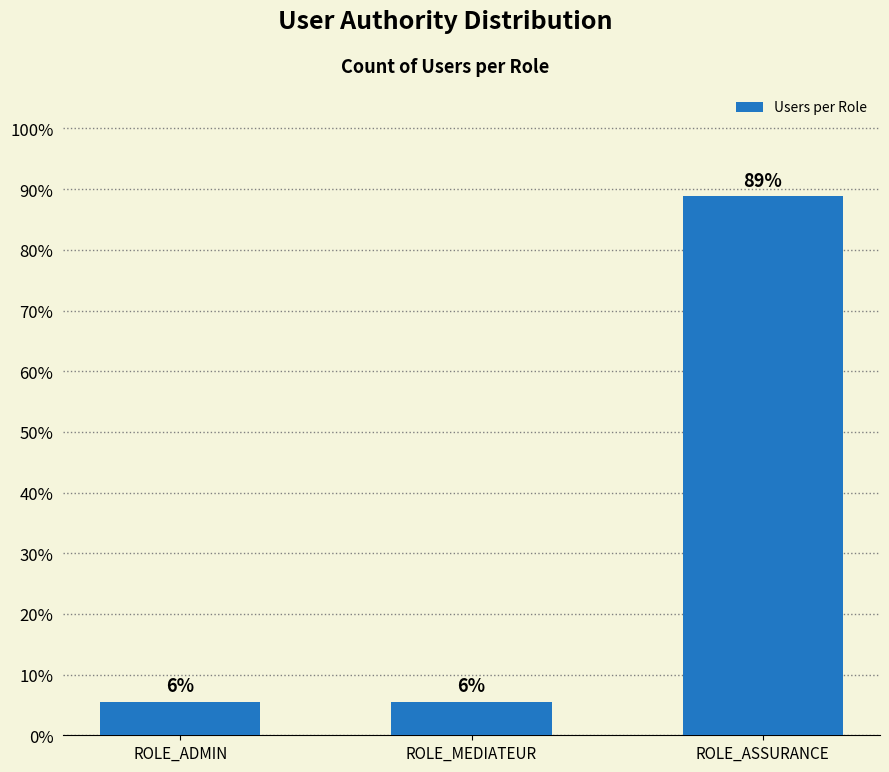

Reading right to left, list all the values displayed in this chart.

ROLE_ASSURANCE=88.9	ROLE_MEDIATEUR=5.6	ROLE_ADMIN=5.6